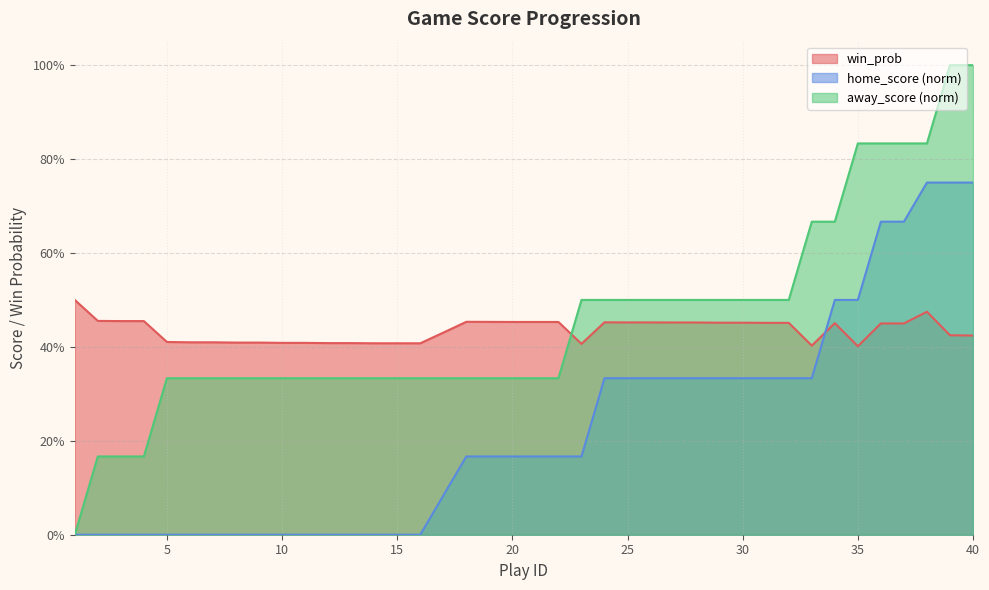

Count the number of categories in the chart.

40